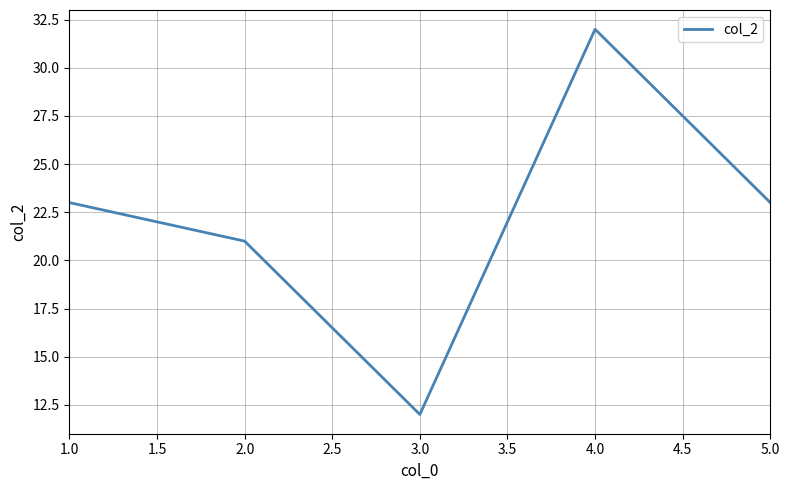

What position from the left is 3.0?

3